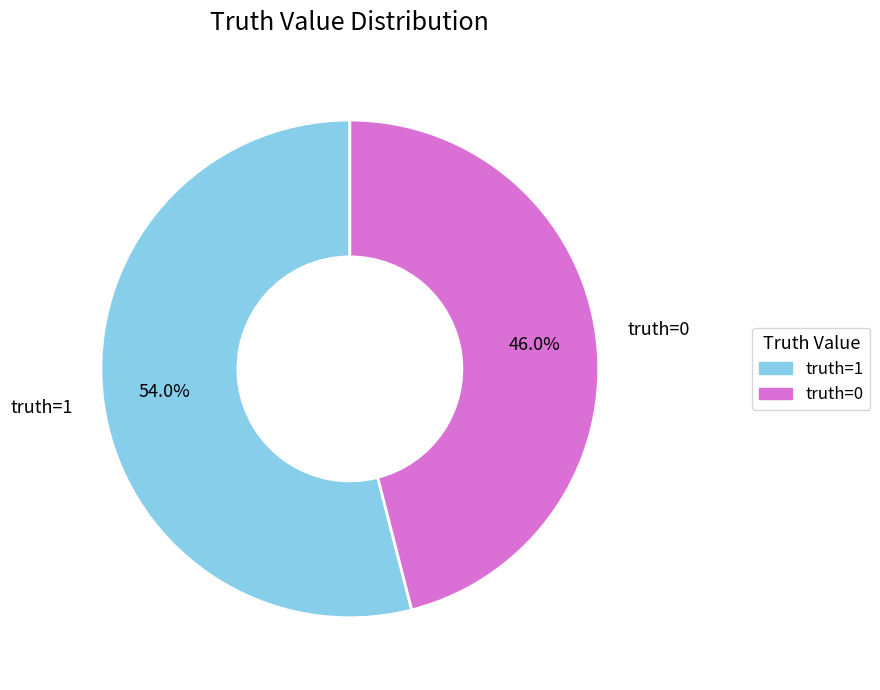

Is there a majority slice in this chart?

Yes